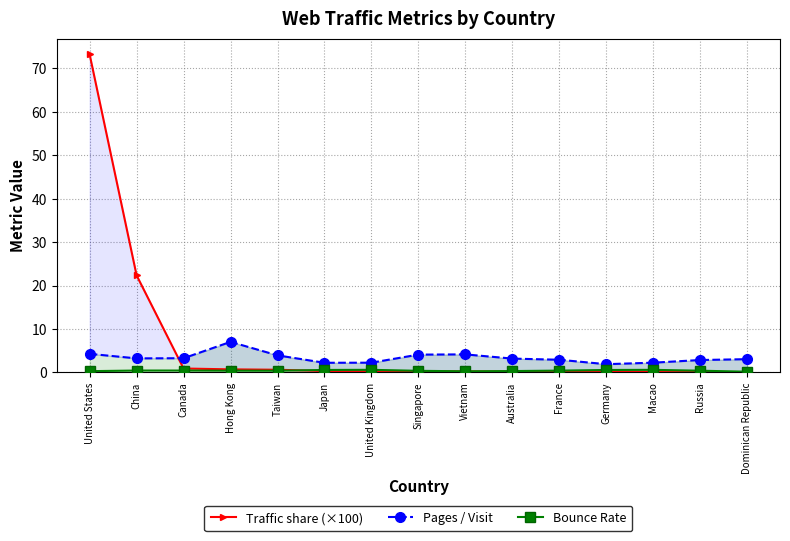

Rank the series by their average value, from lowest to highest.

Bounce Rate, Pages / Visit, Traffic share (×100)